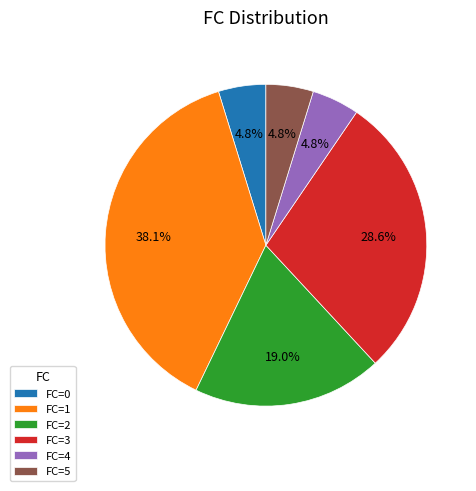

Count the number of slices in the pie.

6